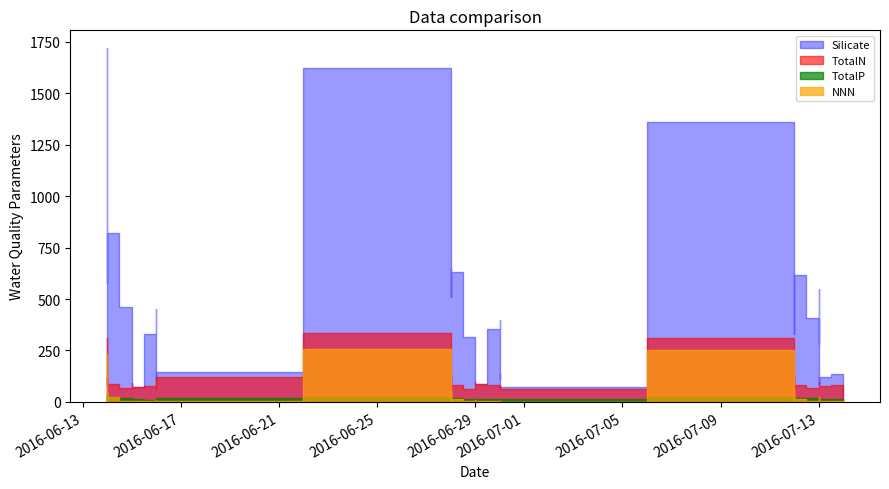

Reading left to right, transcribe all the data shown in this chart.

TotalN: 311.1	75.1	91.3	117.2	84.6	65.9	90.0	72.1	71.1	78.2	107.6	63.5	66.2	122.8	333.0	75.1	90.9	121.2	83.6	63.5	65.0	72.8	97.7	87.4	84.1	62.5	76.5	75.6	61.0	308.7	73.0	79.4	122.7	83.1	69.4	81.9	97.0	98.9	75.5	79.9
TotalP: 26.3	18.8	10.7	16.7	24.1	17.6	14.3	11.0	14.4	10.8	15.4	16.8	20.5	20.4	24.8	14.8	17.0	18.9	20.4	15.8	15.9	15.9	14.0	13.9	14.2	15.8	12.3	12.2	12.4	24.5	14.5	16.4	18.5	19.4	17.4	17.4	18.2	13.9	13.9	13.6
Silicate: 1697.5	1720.4	604.4	576.3	822.1	461.6	169.9	125.4	72.9	330.6	451.6	112.0	137.9	145.4	1621.2	1435.9	510.7	649.6	633.7	317.3	245.7	217.7	201.8	84.7	354.5	396.4	113.2	138.6	72.6	1360.2	680.6	331.0	620.9	617.5	405.4	279.7	550.8	87.6	120.9	136.1
NNN: 233.1	5.7	24.7	49.0	21.4	2.7	2.8	4.2	4.1	5.9	7.1	2.6	2.8	3.3	259.1	6.1	26.4	57.3	15.0	2.1	5.7	6.3	8.6	3.9	1.7	2.7	0.1	3.4	0.4	250.7	3.0	15.4	55.7	15.7	3.1	8.1	22.2	1.4	5.1	2.5